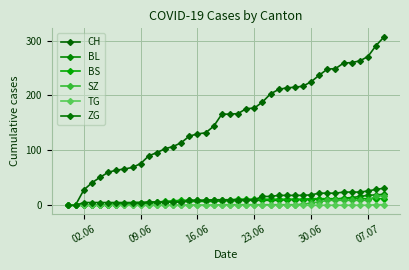

What is the average value of the CH series?

155